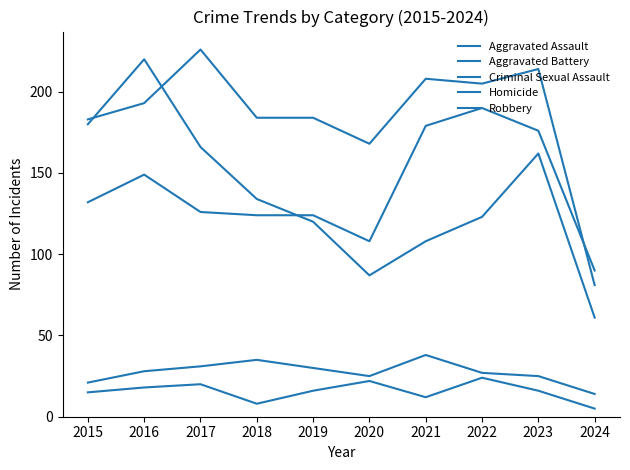

Does the chart display data point markers on the line(s)?

No